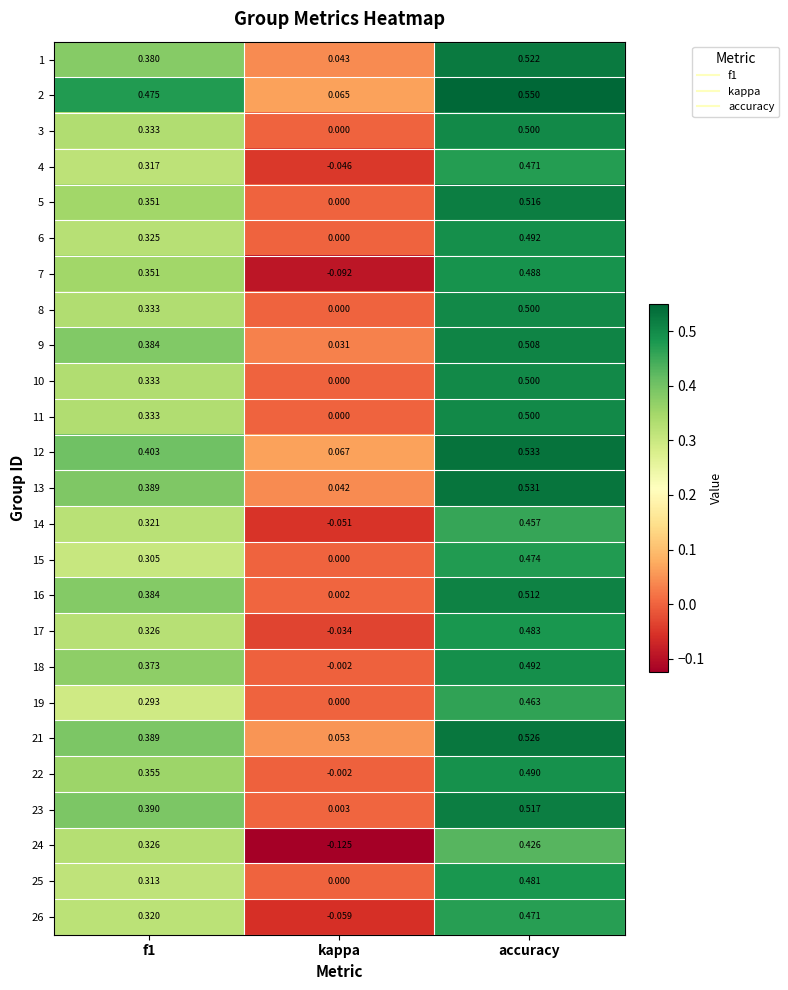

At which label does 3 reach its minimum?

kappa